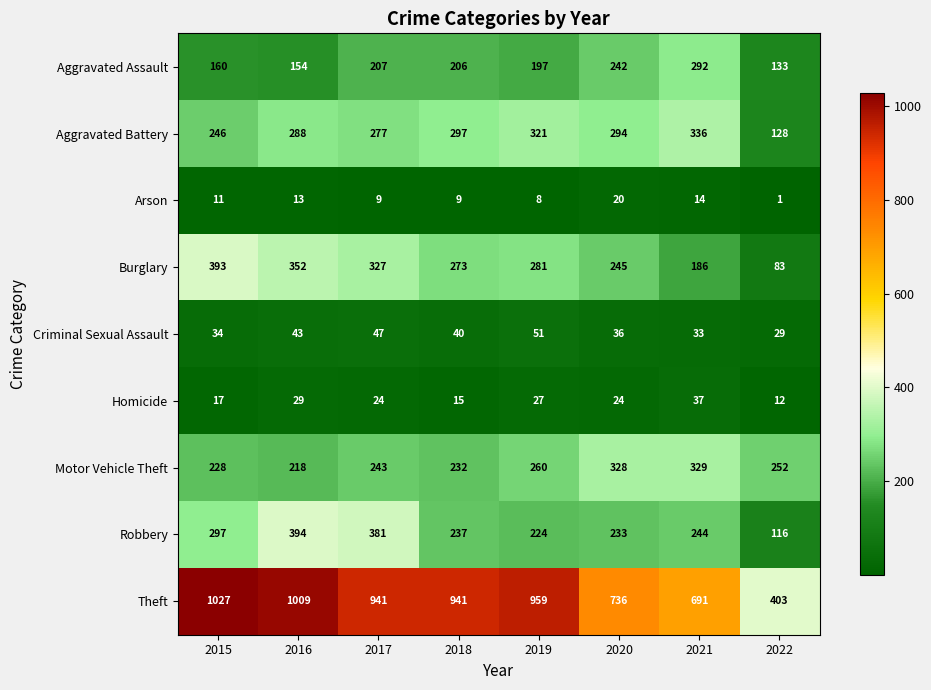

Where does the Burglary series first go above 281?

2015